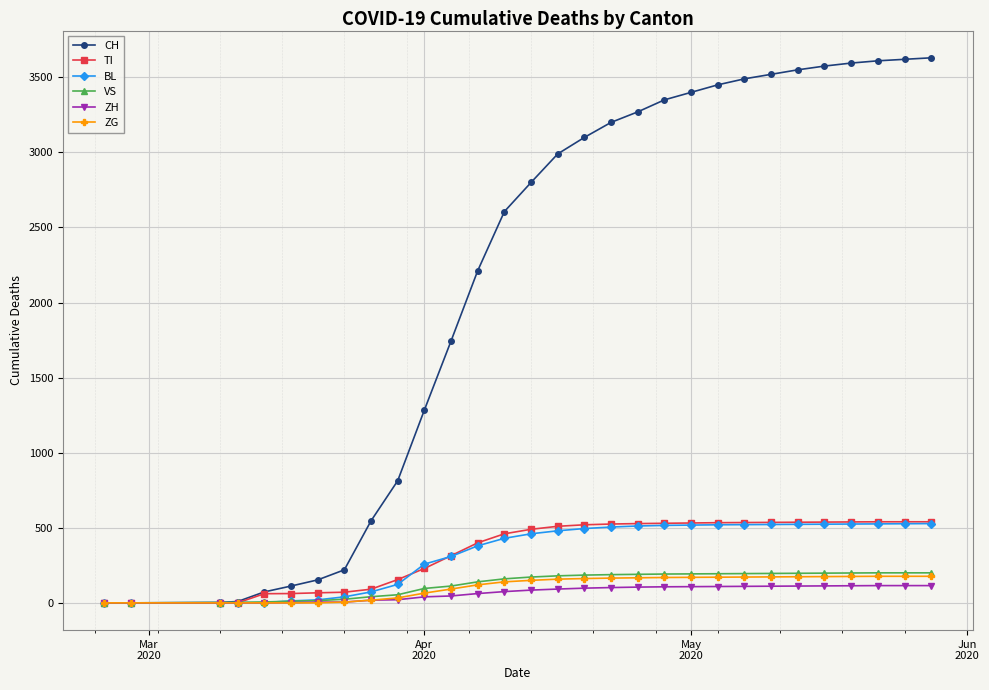

Which series has the widest spread of values?

CH